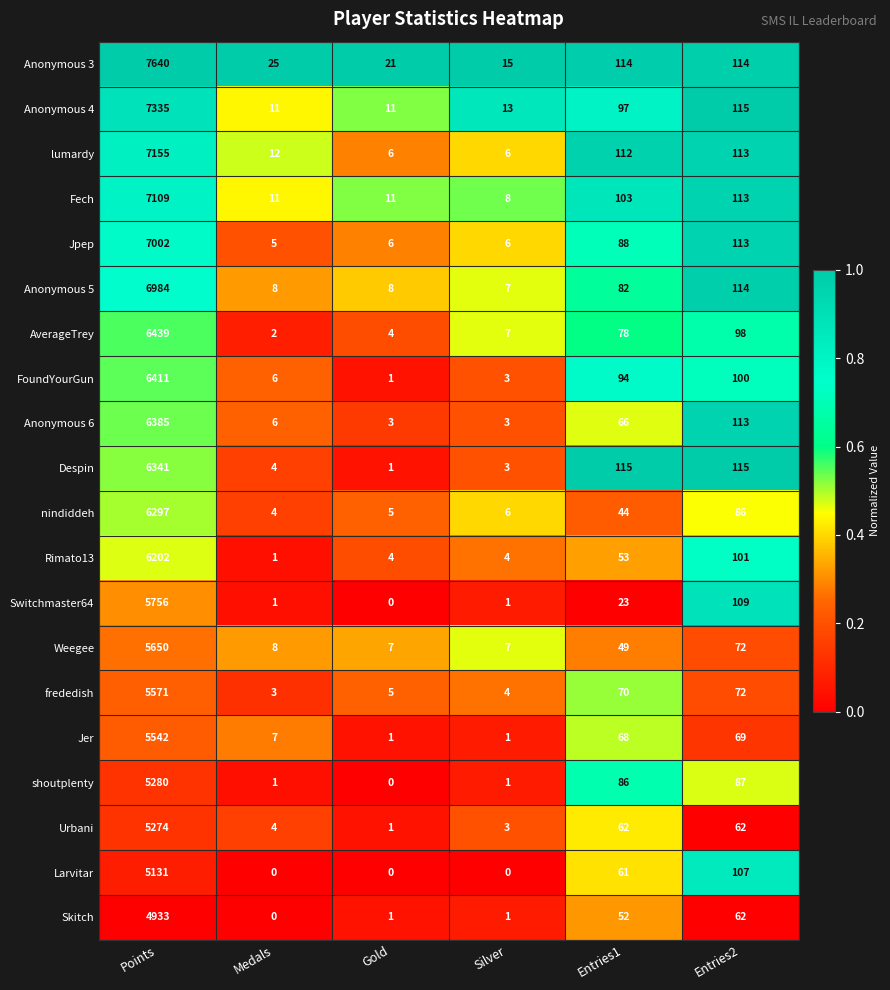

Which series has the largest total across all categories?

Anonymous 3